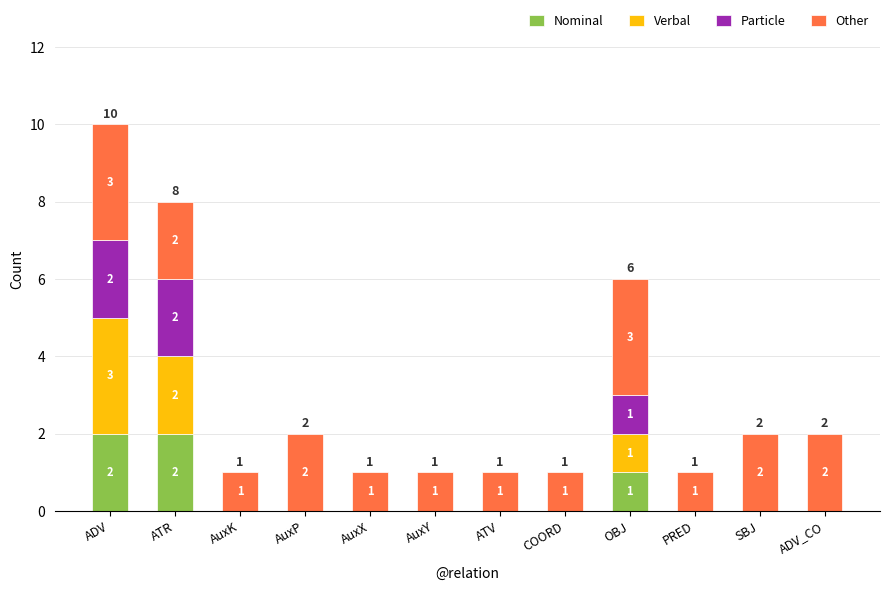

The value of Nominal at AuxY is -1. True or false?

False